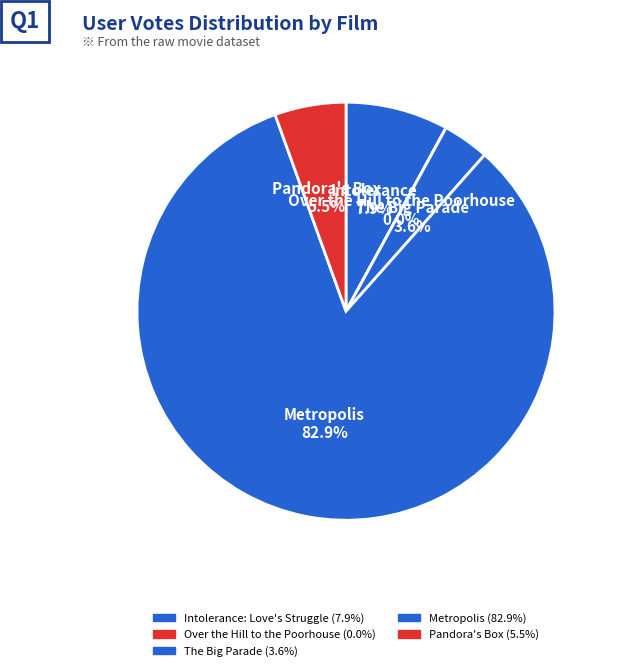

What percentage is the Pandora's Box slice, to the nearest percent?

6%